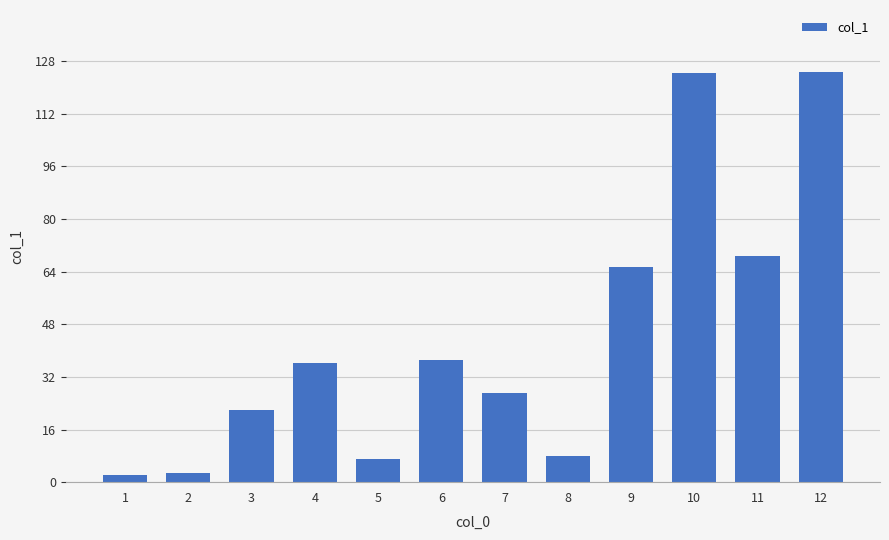

What is the greatest value displayed?

124.8